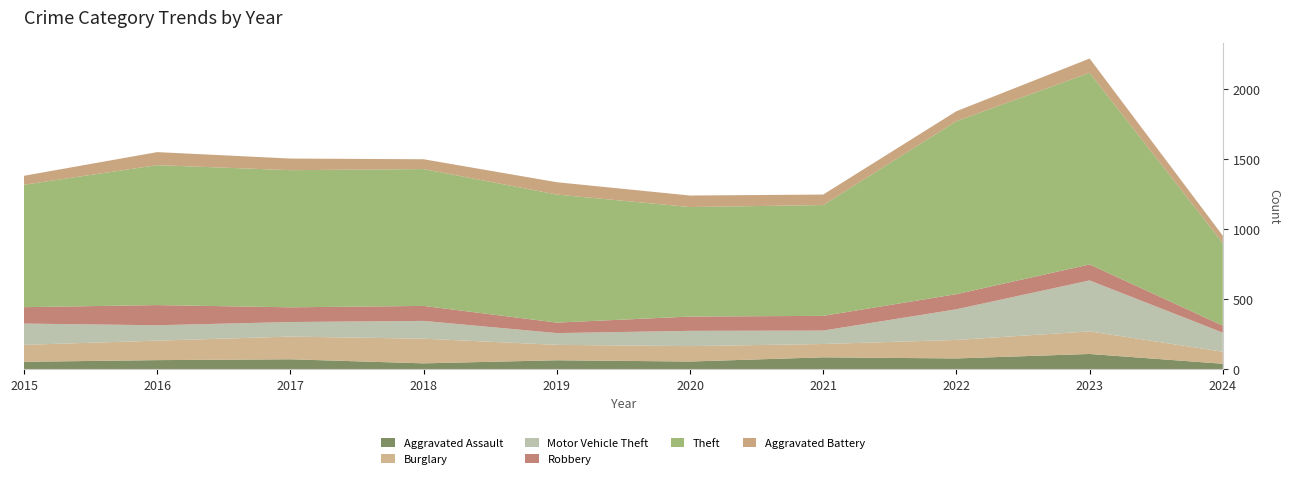

Reading right to left, transcribe all the data shown in this chart.

Aggravated Assault: 40	110	78	86	56	65	43	72	66	54
Burglary: 86	161	132	95	110	110	176	162	139	121
Motor Vehicle Theft: 136	364	219	96	109	84	127	104	110	152
Robbery: 50	114	108	105	102	75	107	105	144	117
Theft: 589	1368	1235	791	782	914	977	979	999	874
Aggravated Battery: 53	102	71	75	82	88	70	83	93	64